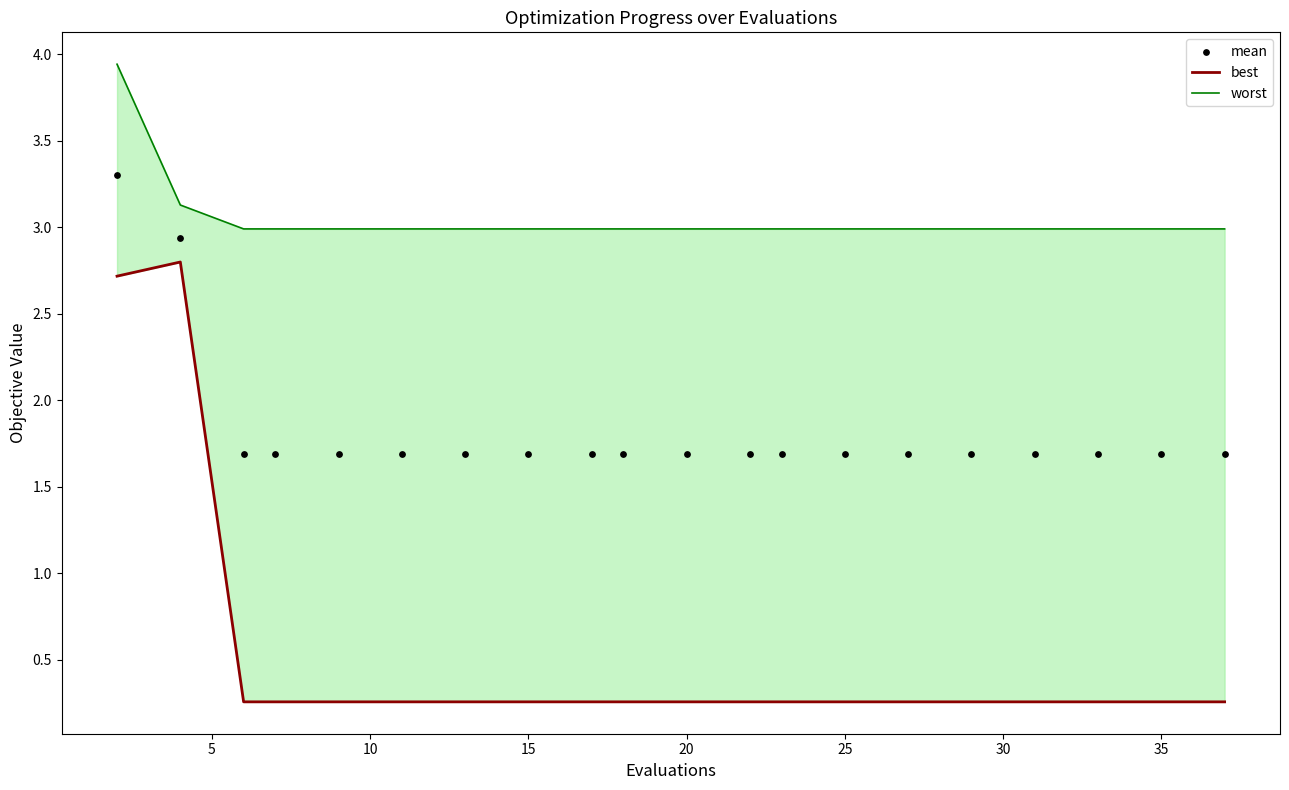

What are all the series names shown in the legend?

best, worst, mean